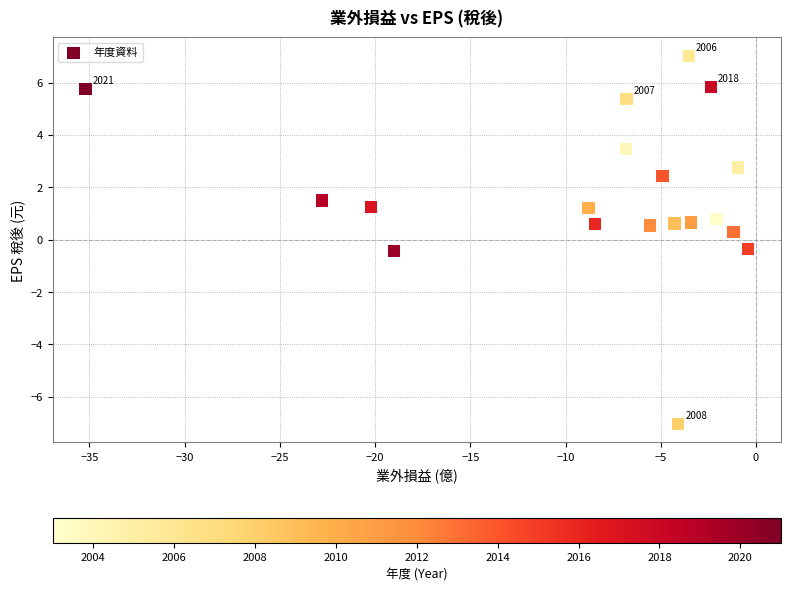

What is the range of X values (max minus min)?

34.8